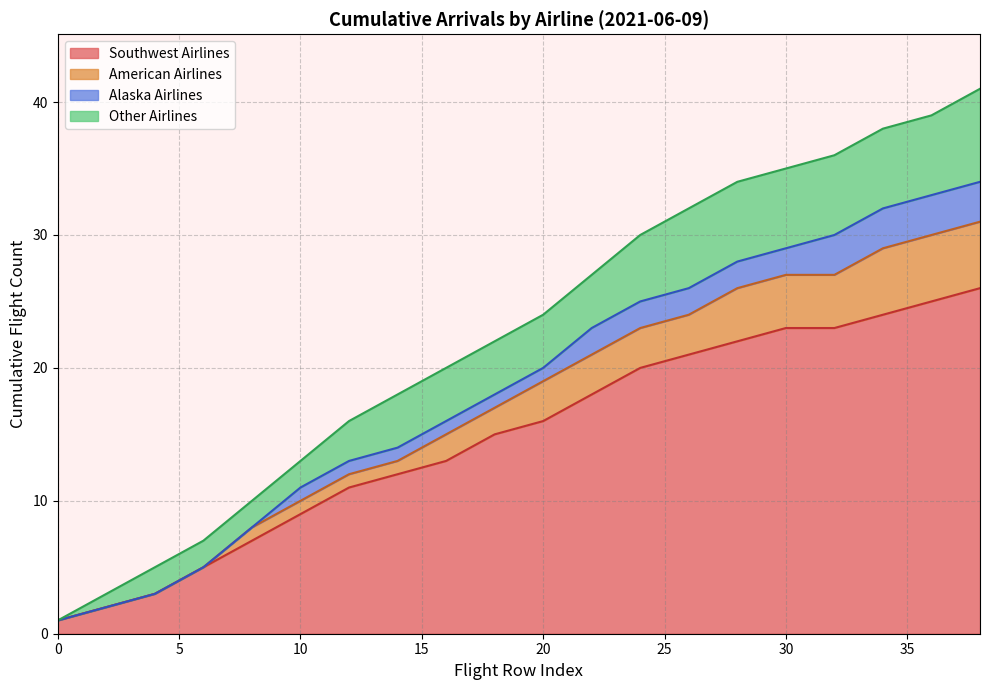

What is the total value across all series at 10?

13